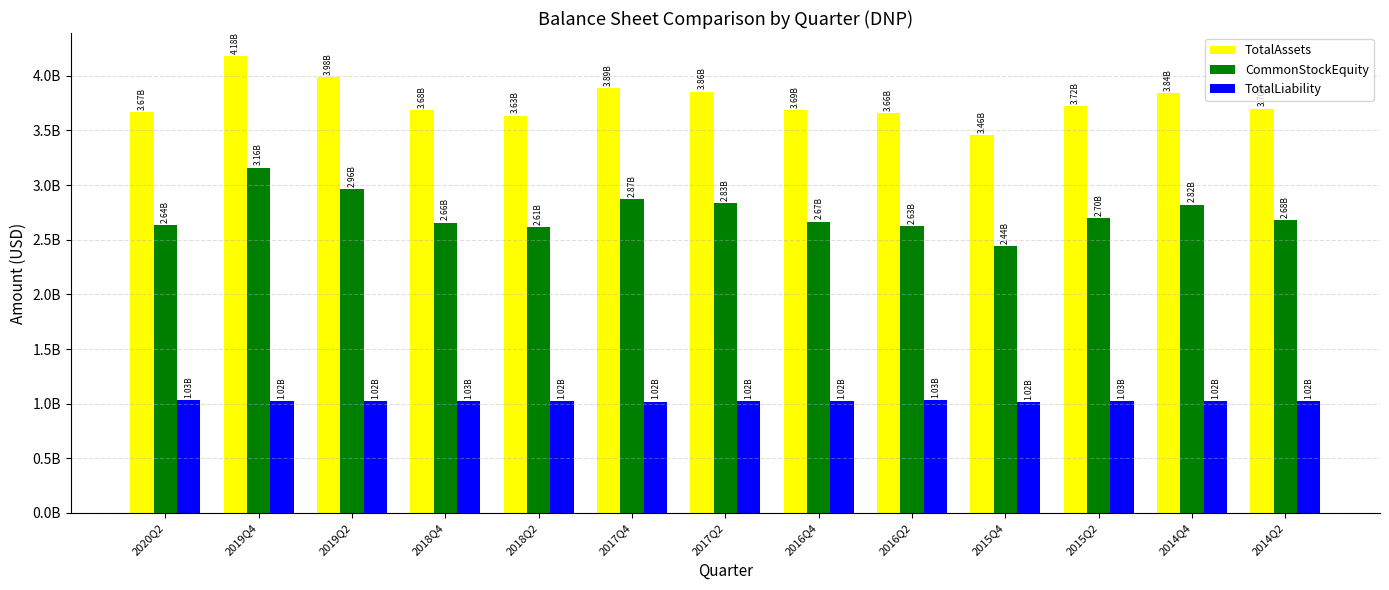

Which category has the lowest value in the TotalAssets series?

2015Q4